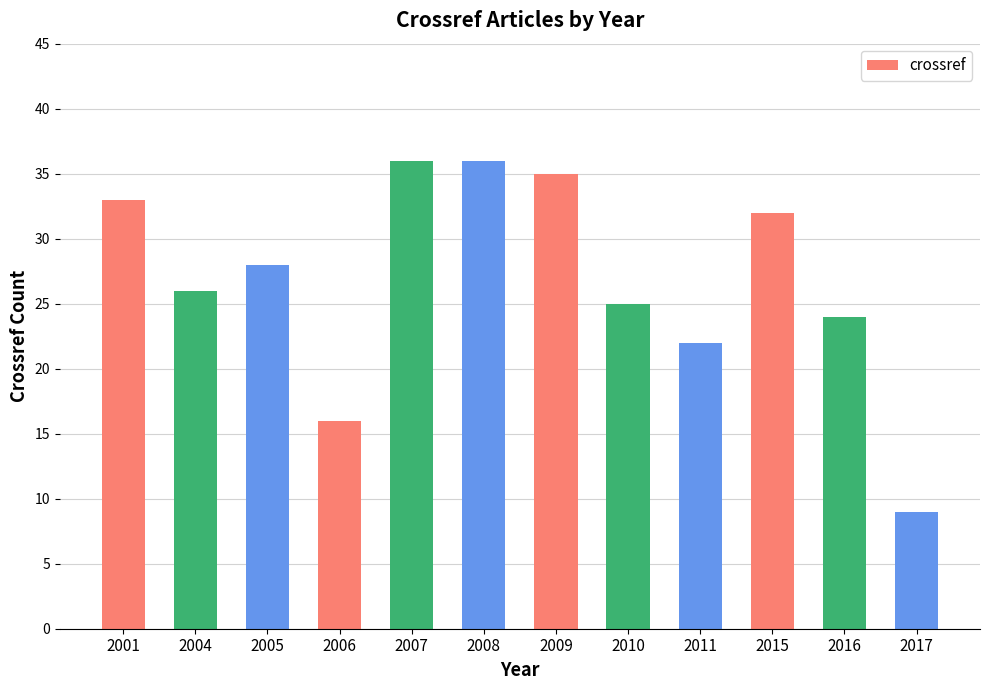

Reading left to right, transcribe all the data shown in this chart.

2001=33	2004=26	2005=28	2006=16	2007=36	2008=36	2009=35	2010=25	2011=22	2015=32	2016=24	2017=9